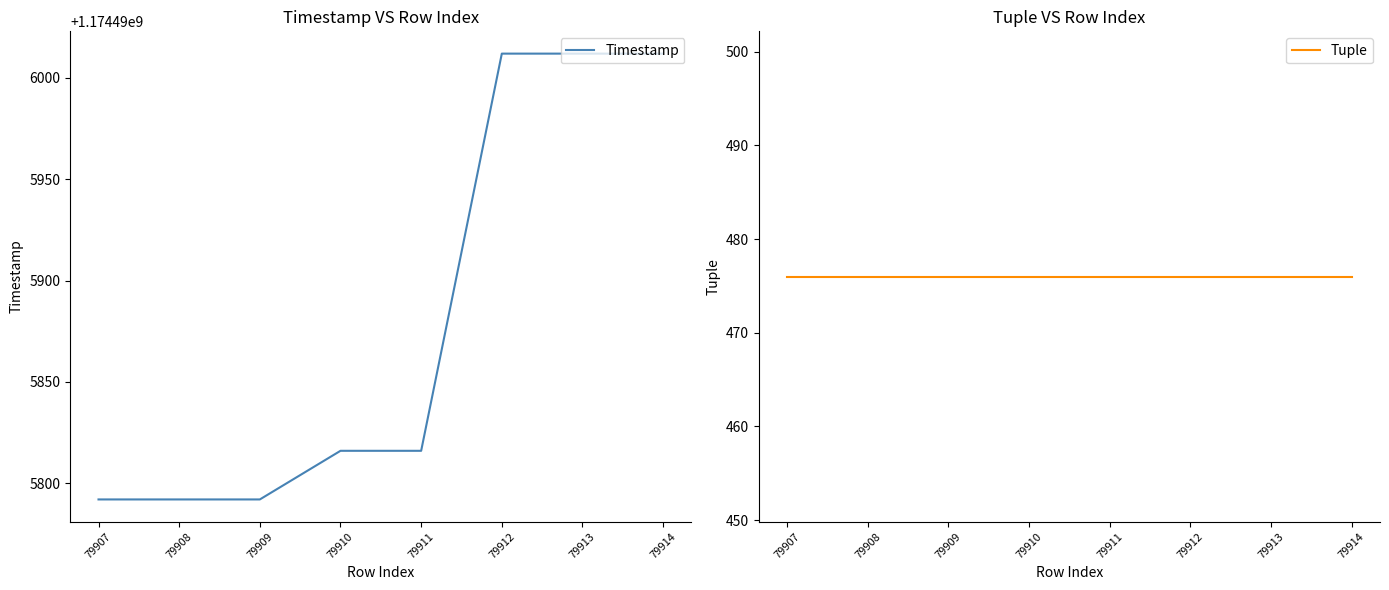

Which label corresponds to the largest value in the chart?

79912